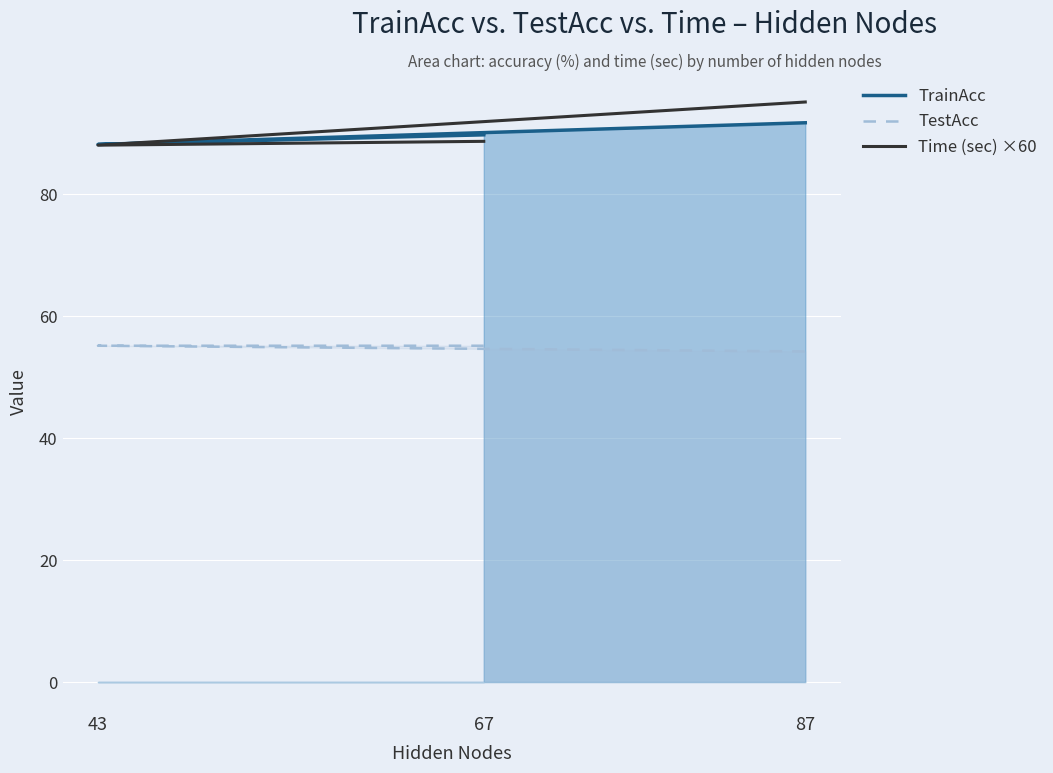

At 67, list the series in order from smallest to largest.

TestAcc, Time (sec) ×60, TrainAcc